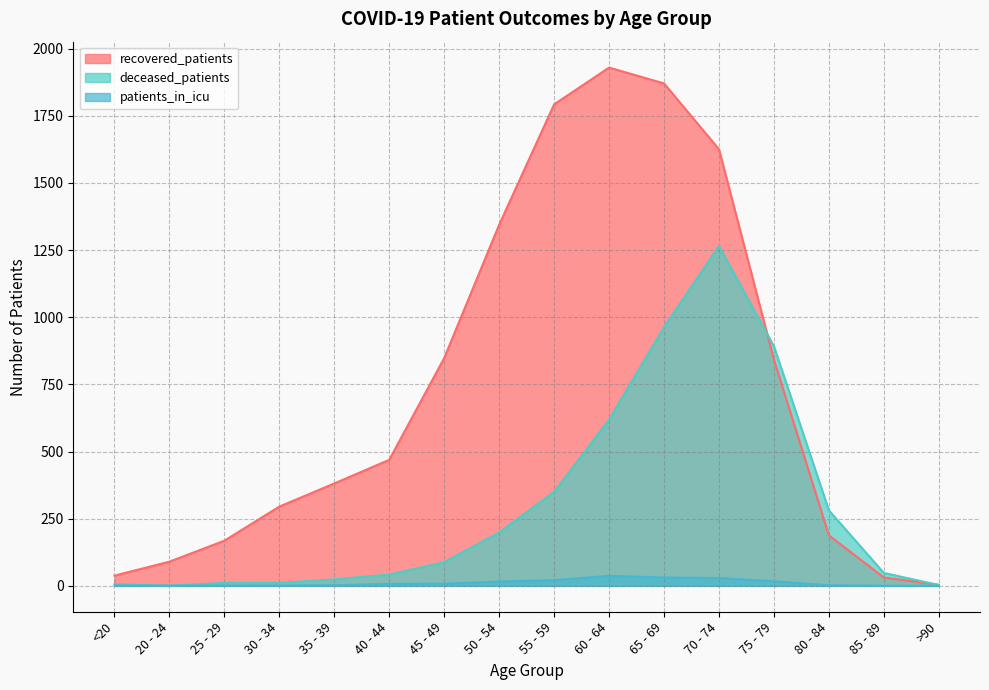

At 45 - 49, list the series in order from largest to smallest.

recovered_patients, deceased_patients, patients_in_icu